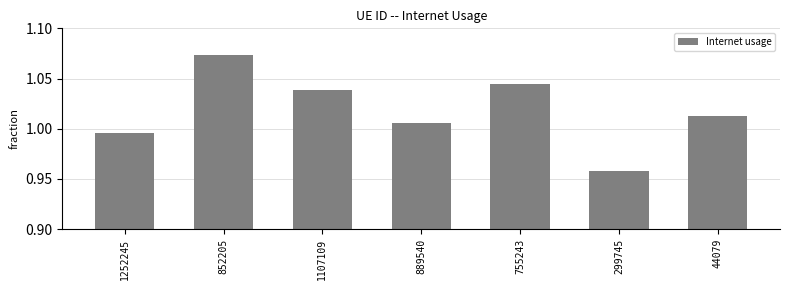

Does the chart contain stacked bars?

No